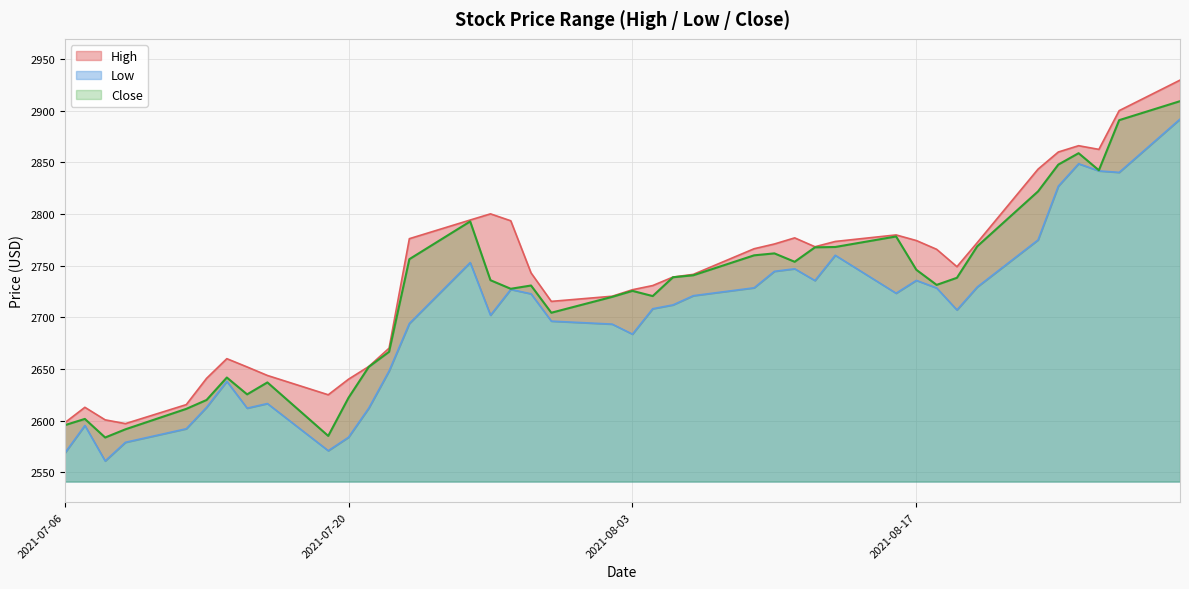

Rank the categories by Low value from lowest to highest.

2021-07-08, 2021-07-06, 2021-07-19, 2021-07-09, 2021-07-20, 2021-07-12, 2021-07-07, 2021-07-15, 2021-07-21, 2021-07-13, 2021-07-16, 2021-07-14, 2021-07-22, 2021-08-03, 2021-08-02, 2021-07-23, 2021-07-30, 2021-07-27, 2021-08-19, 2021-08-04, 2021-08-05, 2021-08-06, 2021-07-29, 2021-08-16, 2021-07-28, 2021-08-18, 2021-08-09, 2021-08-20, 2021-08-12, 2021-08-17, 2021-08-10, 2021-08-11, 2021-07-26, 2021-08-13, 2021-08-23, 2021-08-24, 2021-08-27, 2021-08-26, 2021-08-25, 2021-08-30